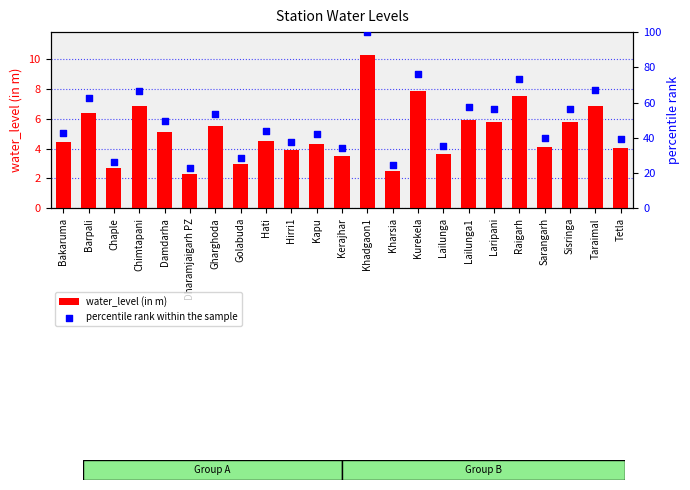

What are all the series names shown in the legend?

water_level (in m), percentile rank within the sample